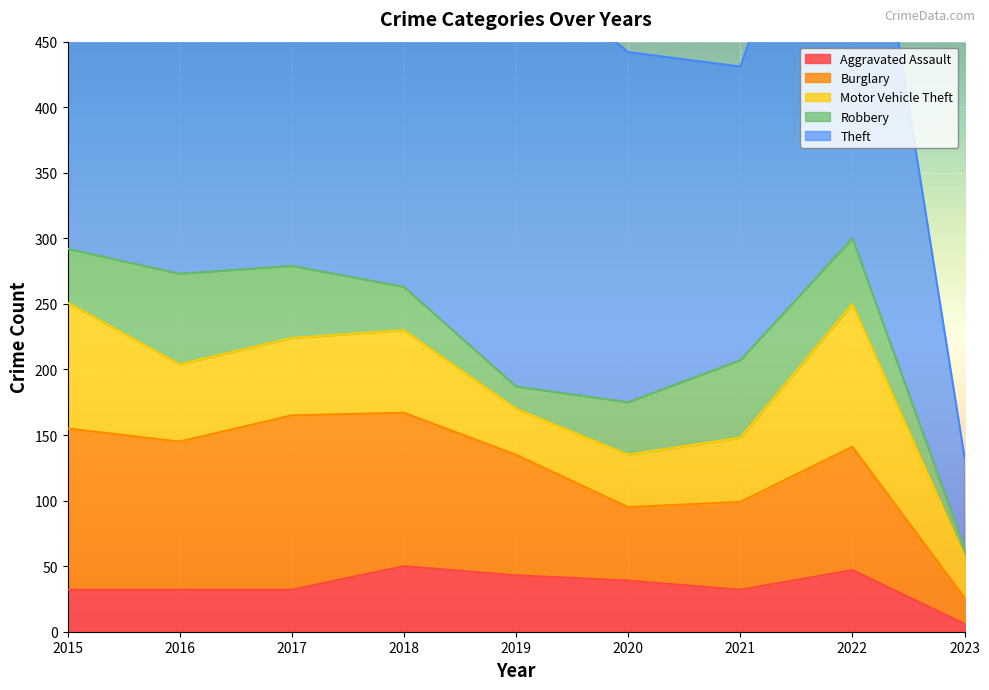

Count the number of data series in this chart.

5